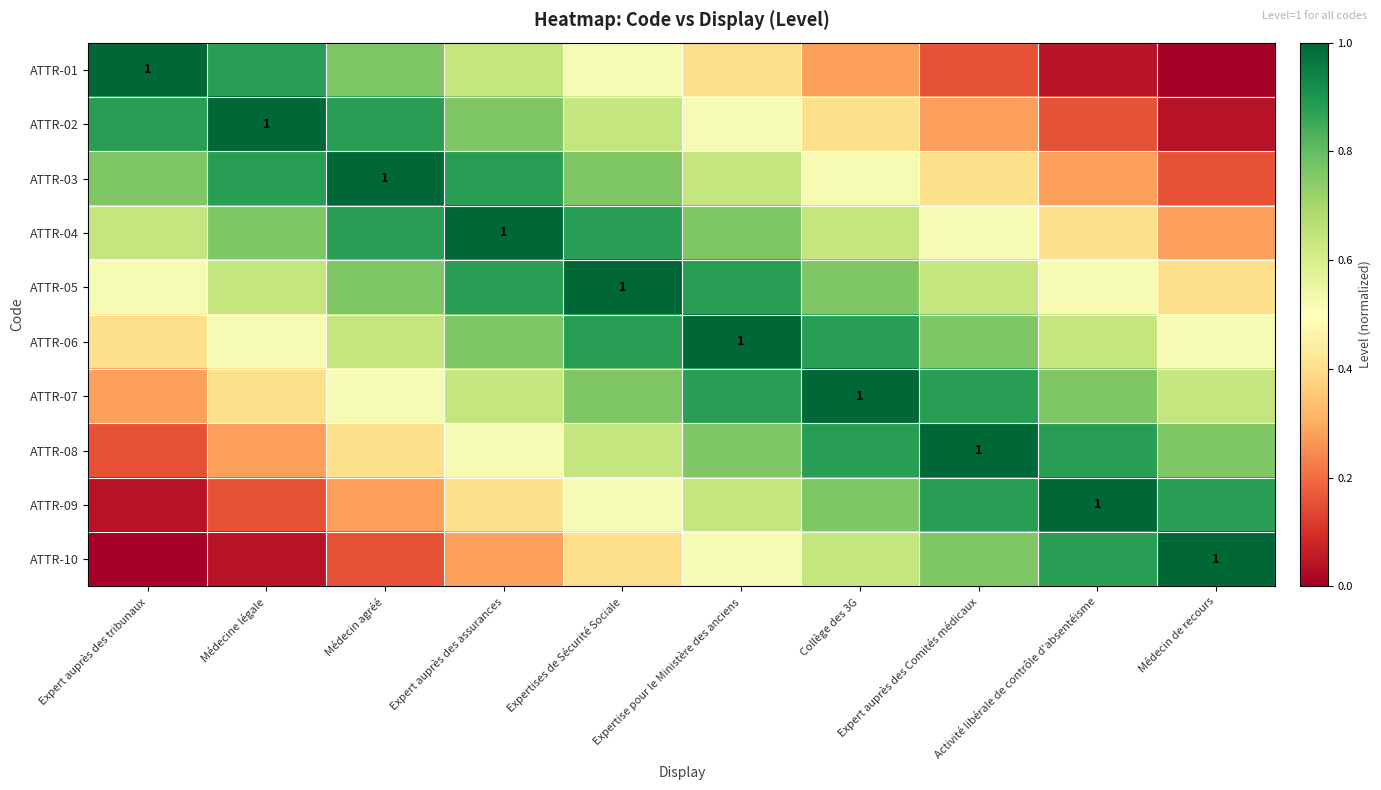

Between Collège des 3G and Expertises de Sécurité Sociale, which is larger?

Expertises de Sécurité Sociale